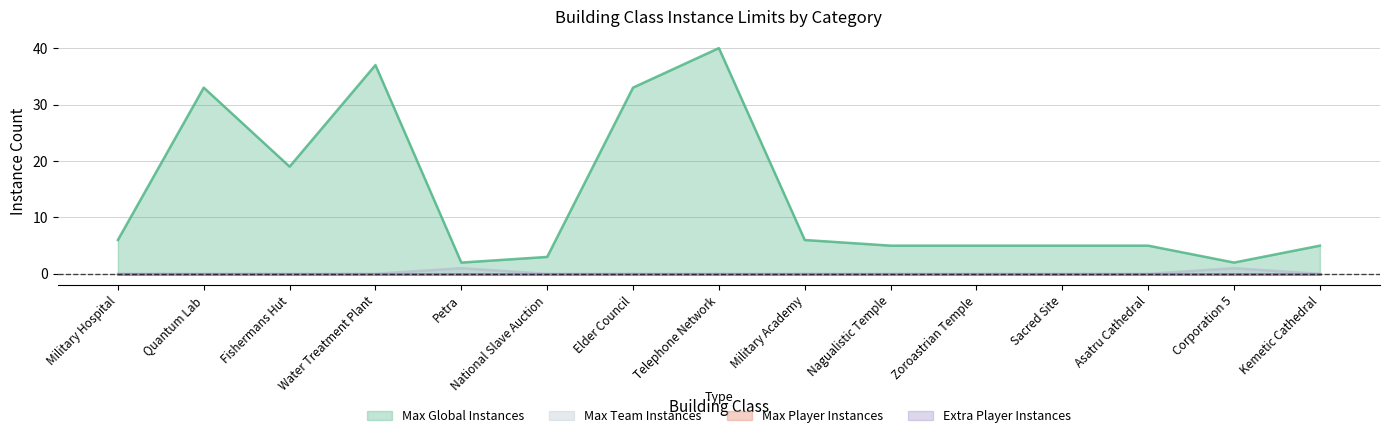

Reading left to right, transcribe all the data shown in this chart.

Max Global Instances: 6	33	19	37	2	3	33	40	6	5	5	5	5	2	5
Max Team Instances: 0	0	0	0	1	0	0	0	0	0	0	0	0	1	0